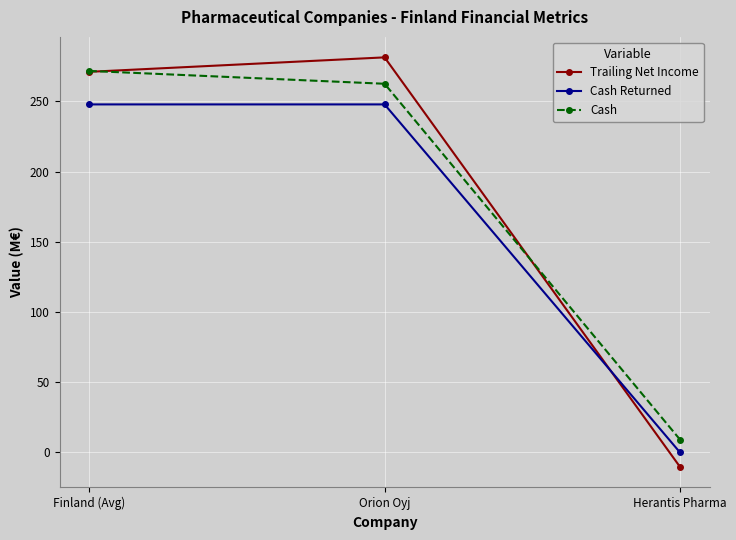

How many positive values does the Trailing Net Income series have?

2